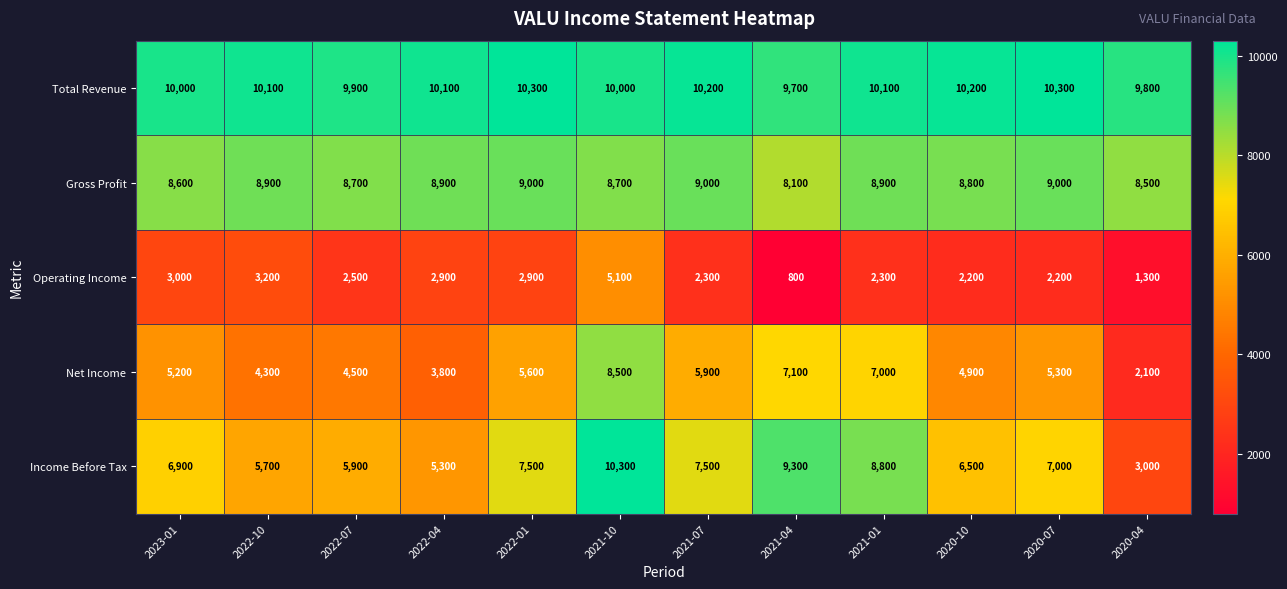

Which category has the highest value in the Net Income series?

2021-10